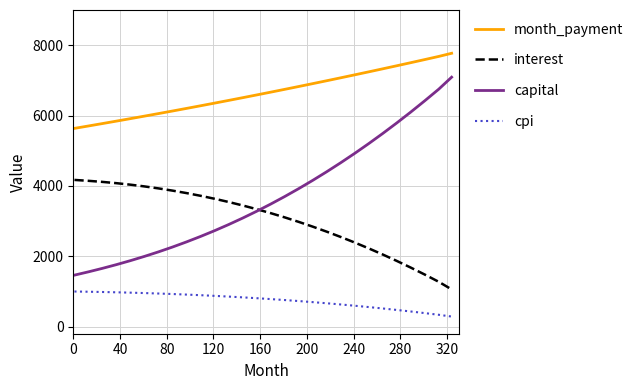

Is this an area chart (filled region under the line)?

No